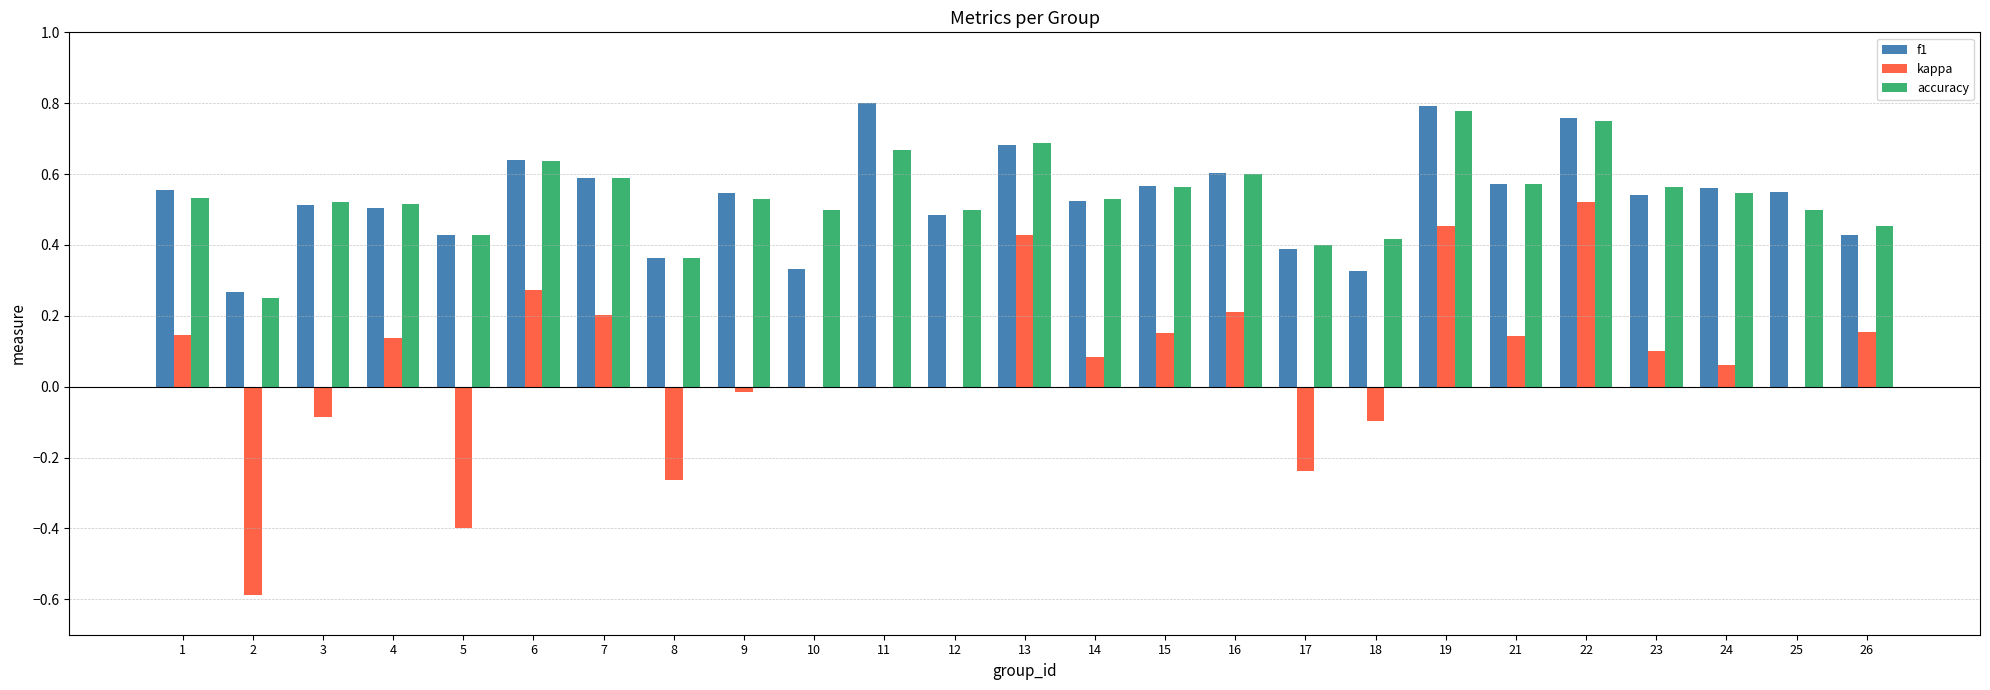

True or false: kappa has a value of -0.5 at 8.

False